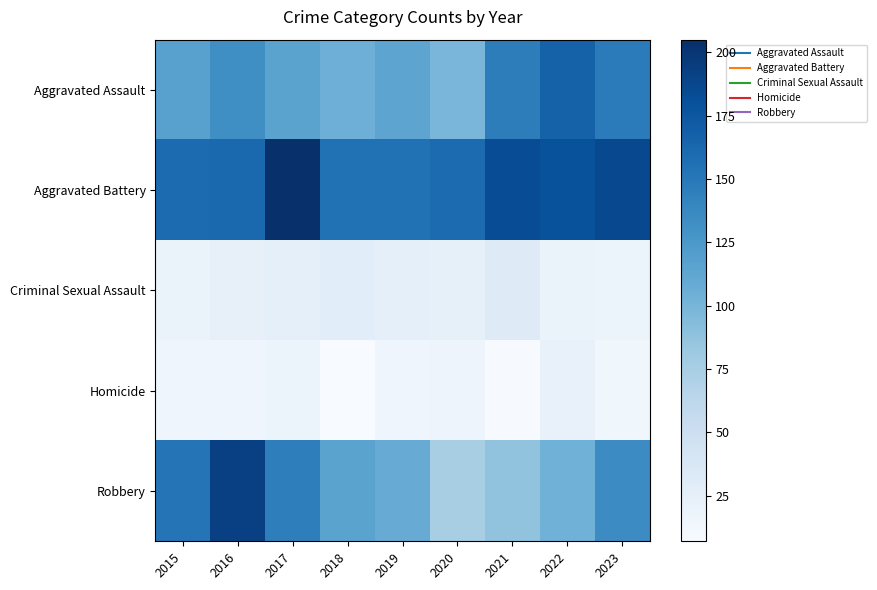

How many data points does each series have?

9